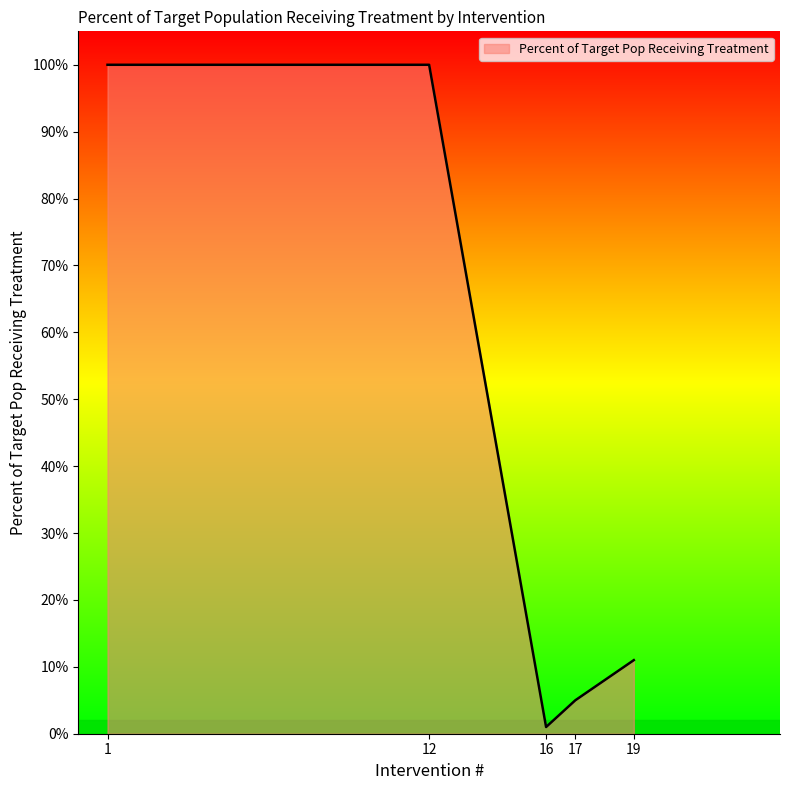

Does the chart have visible grid lines?

No